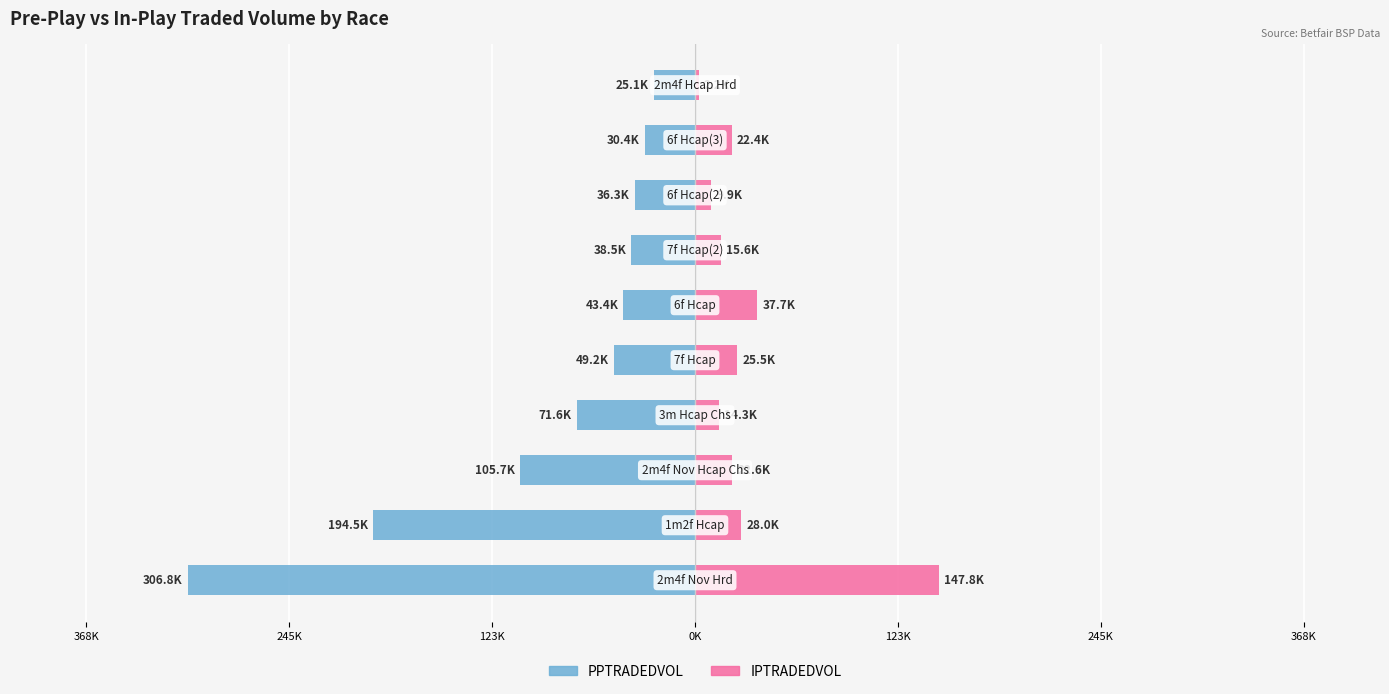

The value of IPTRADEDVOL at 8 is 15390.3. True or false?

False